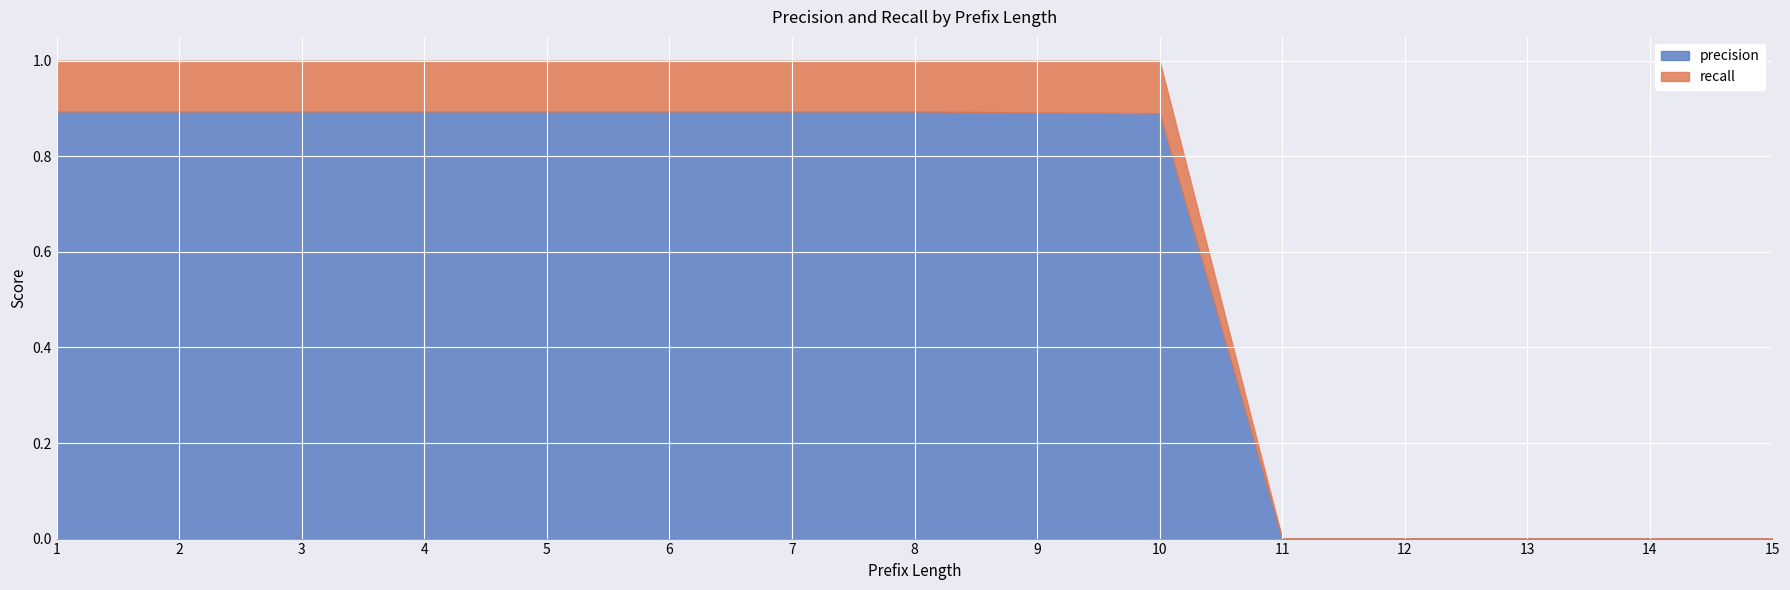

True or false: precision and recall intersect in this chart.

False